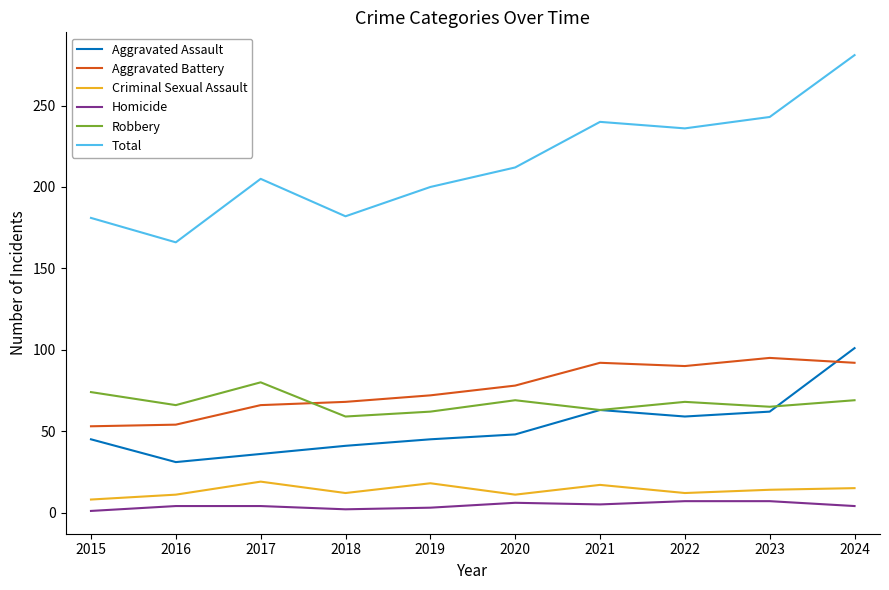

What is the maximum value for Homicide?

7